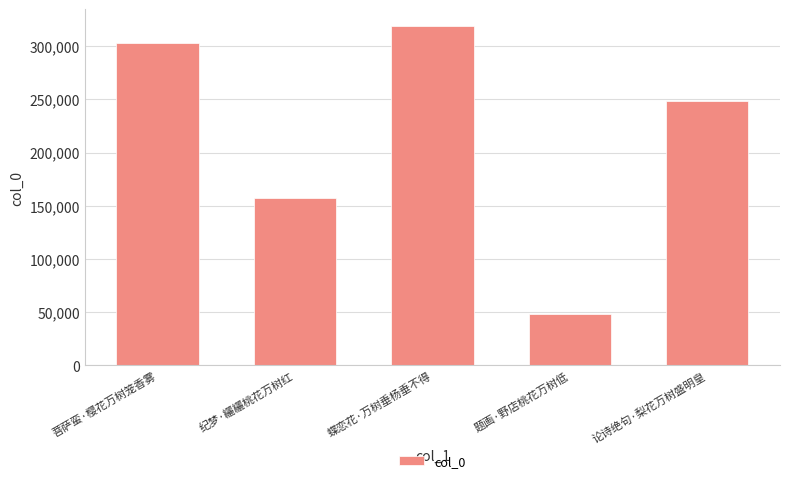

Where is the data nearest to the value 183361?

纪梦·纚纚桃花万树红